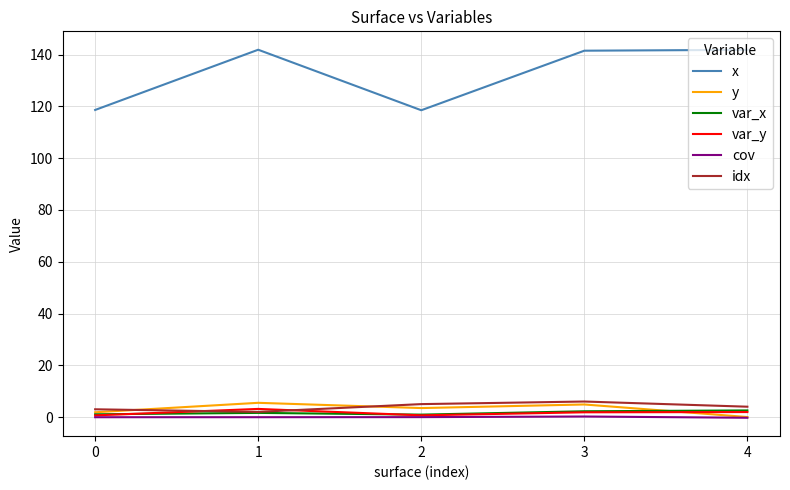

True or false: x and y intersect in this chart.

False